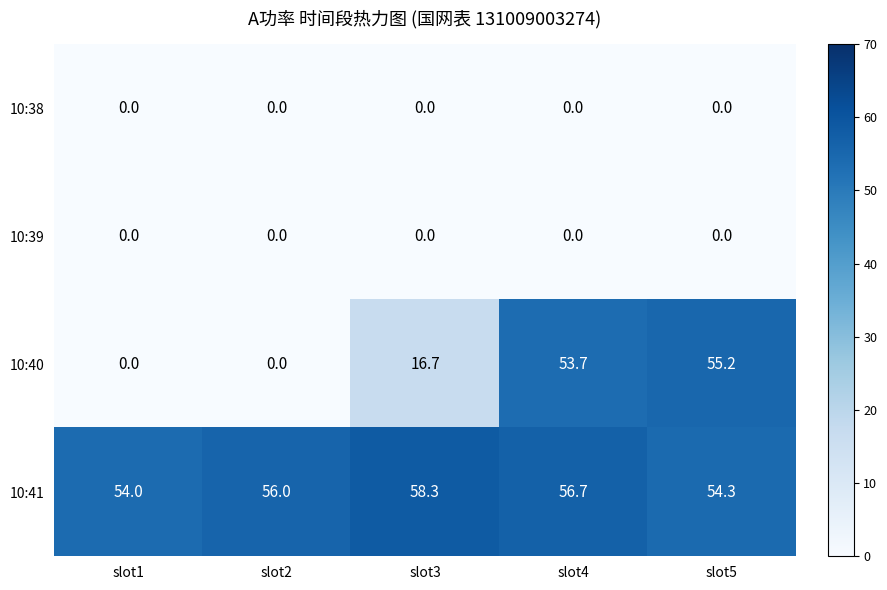

Reading left to right, extract all data points from this chart.

10:38: slot1=0.0	slot2=0.0	slot3=0.0	slot4=0.0	slot5=0.0
10:39: slot1=0.0	slot2=0.0	slot3=0.0	slot4=0.0	slot5=0.0
10:40: slot1=0.0	slot2=0.0	slot3=16.7	slot4=53.7	slot5=55.2
10:41: slot1=54.0	slot2=56.0	slot3=58.3	slot4=56.7	slot5=54.3